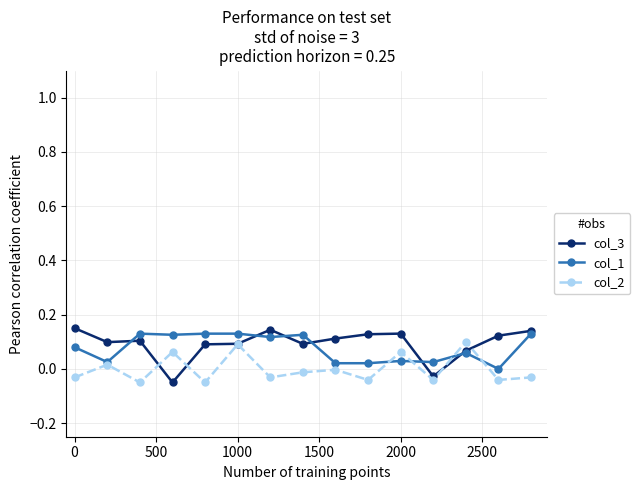

How many intersections are there between col_2 and col_3?

4